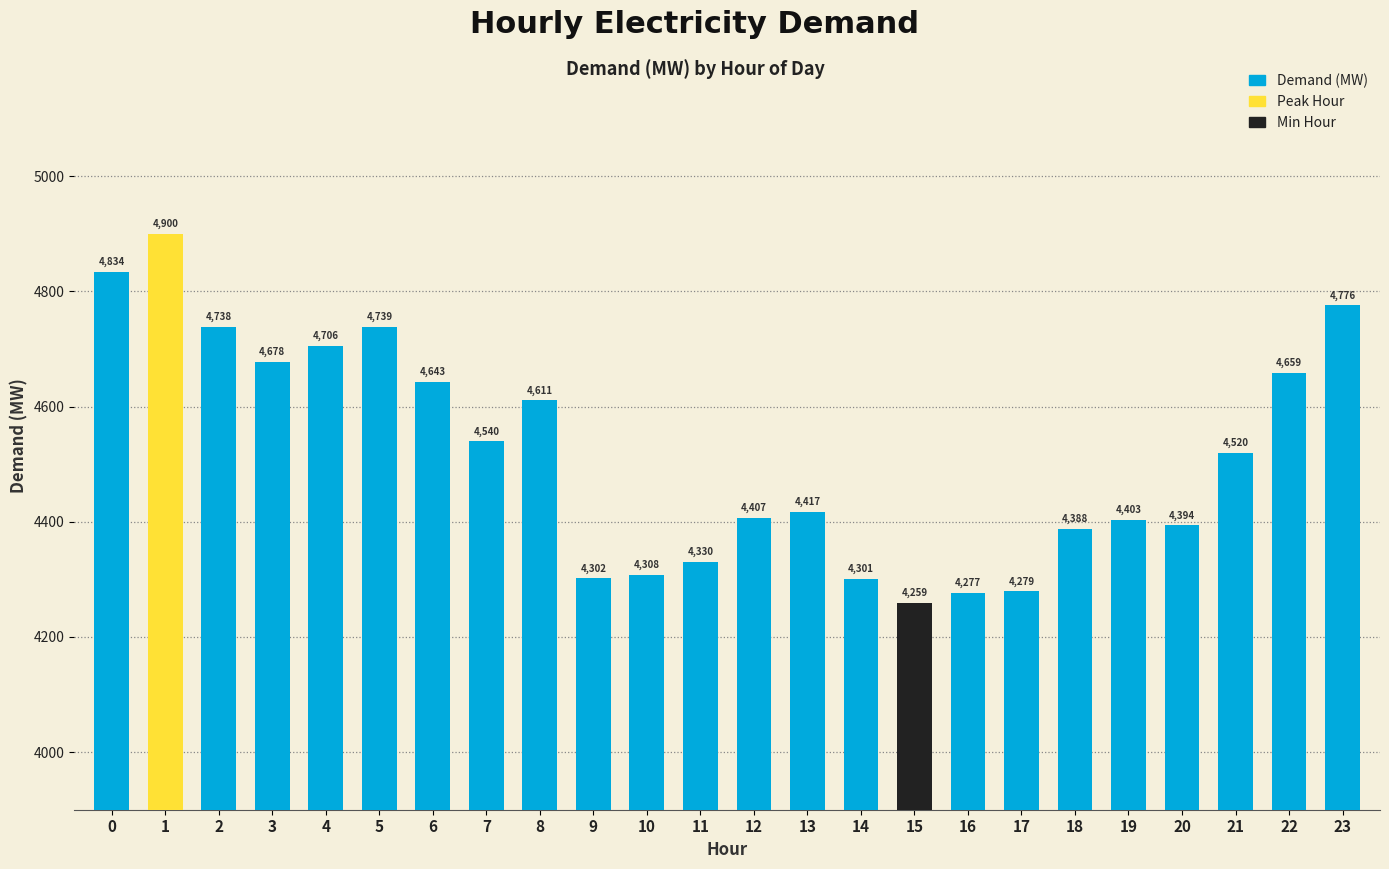

Are the bars grouped side by side (vs. stacked)?

No